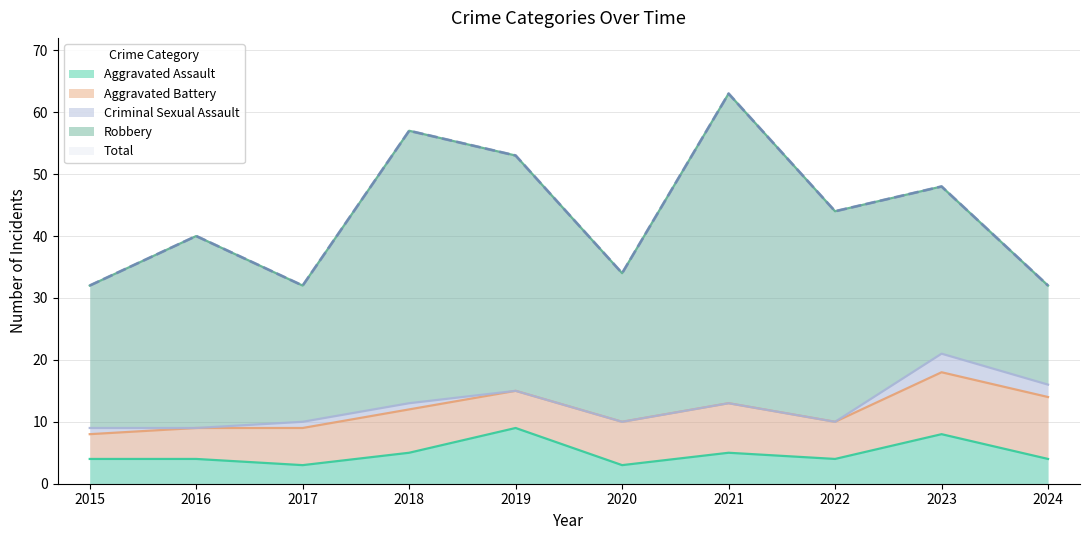

True or false: Aggravated Battery has a value of 7 at 2020.

True